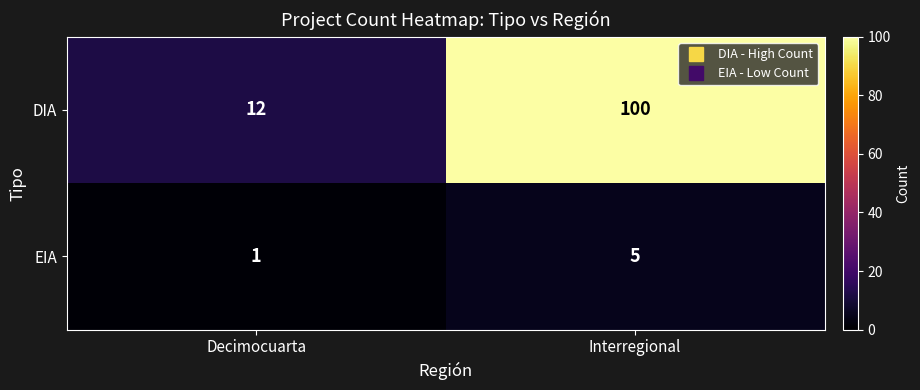

What is the greatest value displayed?

100